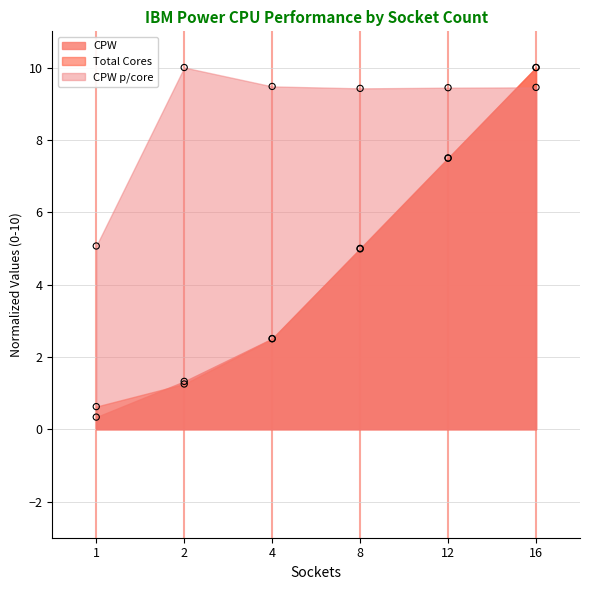

At which category is the sum across all series the highest?

16